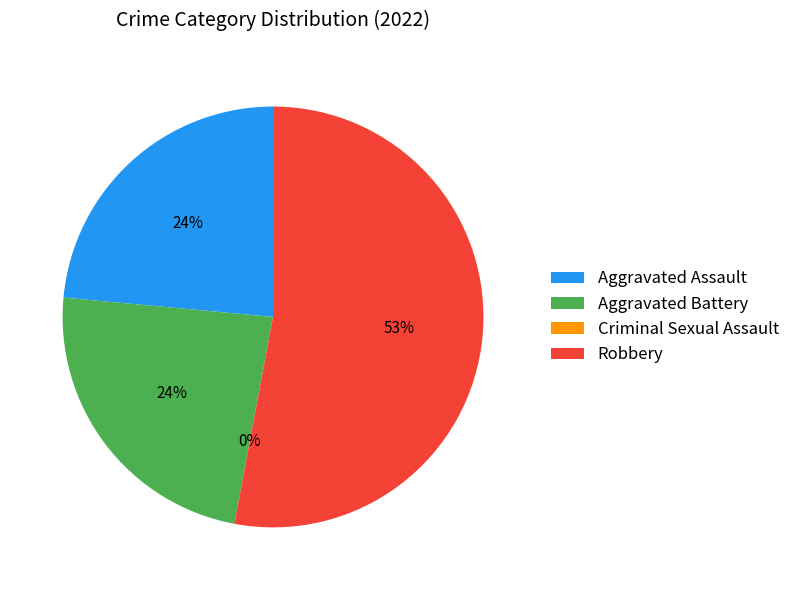

Approximately how many times larger is the value at Aggravated Battery compared to Aggravated Assault?

1.0